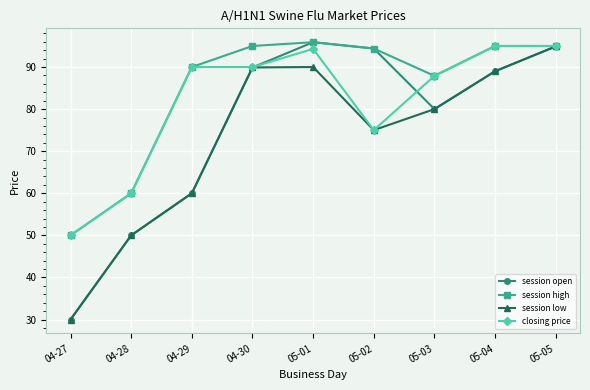

Which series changed the most between 05-01 and 05-04?

session open